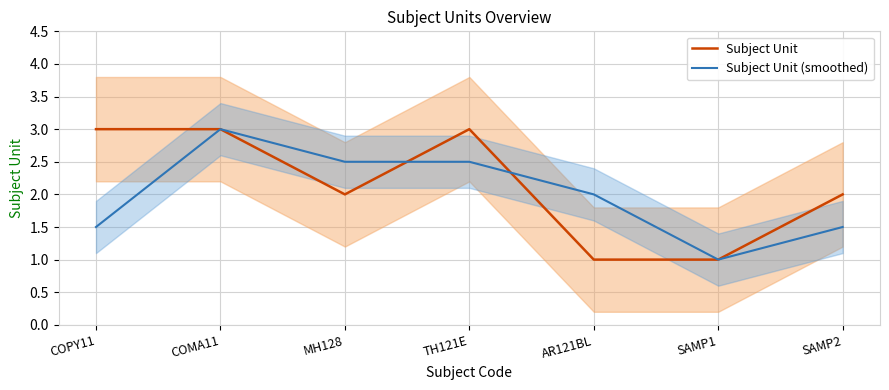

True or false: Subject Unit and Subject Unit (smoothed) cross at least once.

True